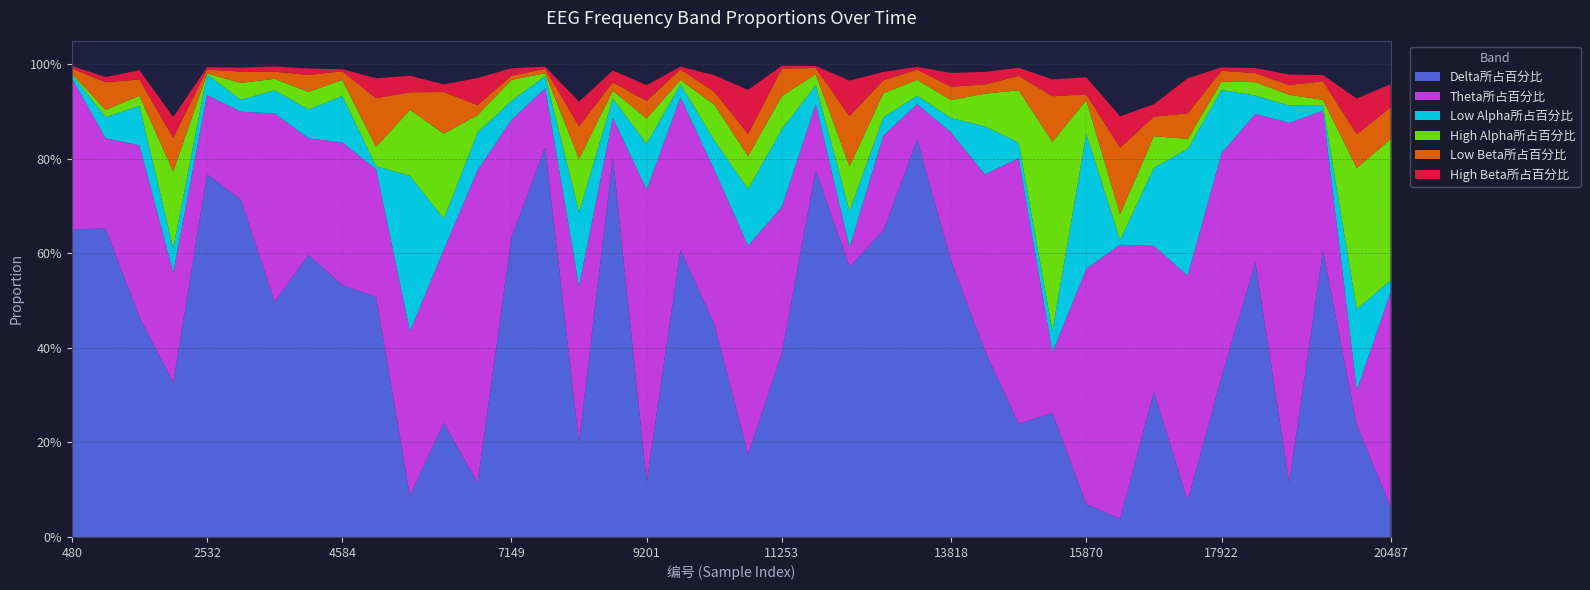

Reading left to right, list all the values displayed in this chart.

Delta所占百分比: 480=0.7	993=0.7	1506=0.5	2019=0.3	2532=0.8	3045=0.7	3558=0.5	4071=0.6	4584=0.5	5097=0.5	5610=0.1	6123=0.2	6636=0.1	7149=0.6	7662=0.8	8175=0.2	8688=0.8	9201=0.1	9714=0.6	10227=0.5	10740=0.2	11253=0.4	11766=0.8	12279=0.6	12792=0.6	13305=0.8	13818=0.6	14331=0.4	14844=0.2	15357=0.3	15870=0.1	16383=0.0	16896=0.3	17409=0.1	17922=0.3	18435=0.6	18948=0.1	19461=0.6	19974=0.2	20487=0.1
Theta所占百分比: 480=0.3	993=0.2	1506=0.4	2019=0.2	2532=0.2	3045=0.2	3558=0.4	4071=0.2	4584=0.3	5097=0.3	5610=0.3	6123=0.4	6636=0.7	7149=0.2	7662=0.1	8175=0.3	8688=0.1	9201=0.6	9714=0.3	10227=0.3	10740=0.4	11253=0.3	11766=0.1	12279=0.0	12792=0.2	13305=0.1	13818=0.3	14331=0.4	14844=0.6	15357=0.1	15870=0.5	16383=0.6	16896=0.3	17409=0.5	17922=0.5	18435=0.3	18948=0.8	19461=0.3	19974=0.1	20487=0.5
Low Alpha所占百分比: 480=0.0	993=0.0	1506=0.1	2019=0.1	2532=0.0	3045=0.0	3558=0.0	4071=0.1	4584=0.1	5097=0.0	5610=0.3	6123=0.1	6636=0.1	7149=0.0	7662=0.0	8175=0.2	8688=0.0	9201=0.1	9714=0.0	10227=0.1	10740=0.1	11253=0.2	11766=0.0	12279=0.1	12792=0.0	13305=0.0	13818=0.0	14331=0.1	14844=0.0	15357=0.0	15870=0.3	16383=0.0	16896=0.2	17409=0.3	17922=0.1	18435=0.0	18948=0.0	19461=0.0	19974=0.2	20487=0.0
High Alpha所占百分比: 480=0.0	993=0.0	1506=0.0	2019=0.2	2532=0.0	3045=0.0	3558=0.0	4071=0.0	4584=0.0	5097=0.0	5610=0.1	6123=0.2	6636=0.0	7149=0.0	7662=0.0	8175=0.1	8688=0.0	9201=0.1	9714=0.0	10227=0.1	10740=0.1	11253=0.1	11766=0.0	12279=0.1	12792=0.1	13305=0.0	13818=0.0	14331=0.1	14844=0.1	15357=0.4	15870=0.1	16383=0.1	16896=0.1	17409=0.0	17922=0.0	18435=0.0	18948=0.0	19461=0.0	19974=0.3	20487=0.3
Low Beta所占百分比: 480=0.0	993=0.1	1506=0.0	2019=0.1	2532=0.0	3045=0.0	3558=0.0	4071=0.0	4584=0.0	5097=0.1	5610=0.0	6123=0.1	6636=0.0	7149=0.0	7662=0.0	8175=0.1	8688=0.0	9201=0.0	9714=0.0	10227=0.0	10740=0.0	11253=0.1	11766=0.0	12279=0.1	12792=0.0	13305=0.0	13818=0.0	14331=0.0	14844=0.0	15357=0.1	15870=0.0	16383=0.1	16896=0.0	17409=0.1	17922=0.0	18435=0.0	18948=0.0	19461=0.0	19974=0.1	20487=0.1
High Beta所占百分比: 480=0.0	993=0.0	1506=0.0	2019=0.0	2532=0.0	3045=0.0	3558=0.0	4071=0.0	4584=0.0	5097=0.0	5610=0.0	6123=0.0	6636=0.1	7149=0.0	7662=0.0	8175=0.1	8688=0.0	9201=0.0	9714=0.0	10227=0.0	10740=0.1	11253=0.0	11766=0.0	12279=0.1	12792=0.0	13305=0.0	13818=0.0	14331=0.0	14844=0.0	15357=0.0	15870=0.0	16383=0.1	16896=0.0	17409=0.1	17922=0.0	18435=0.0	18948=0.0	19461=0.0	19974=0.1	20487=0.0